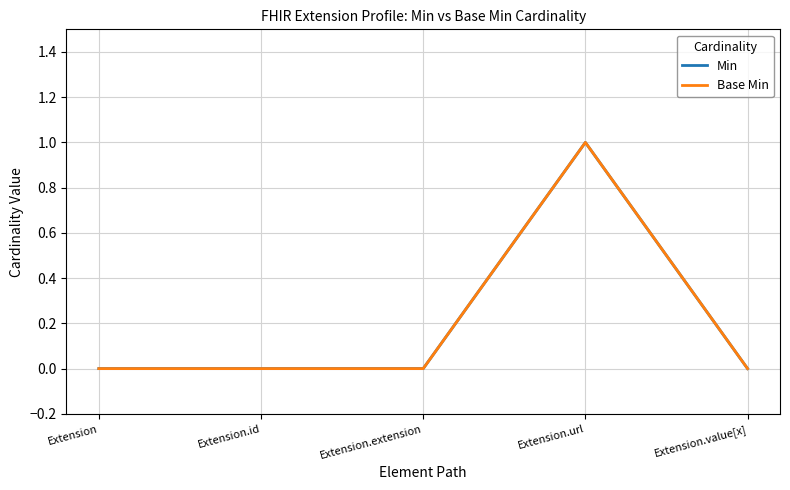

Where is the first local maximum for Min?

Extension.url